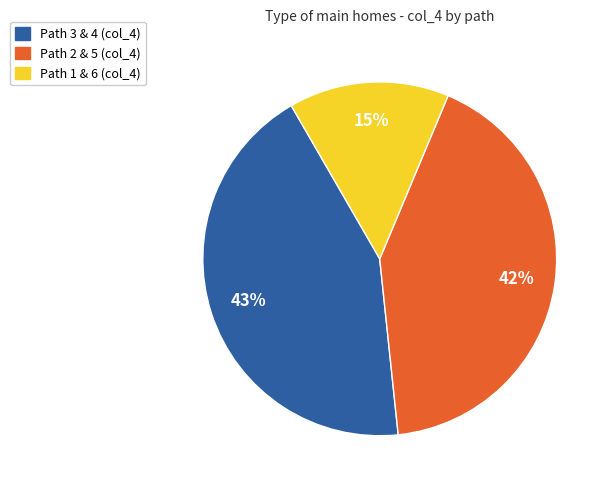

Count the number of slices in the pie.

3